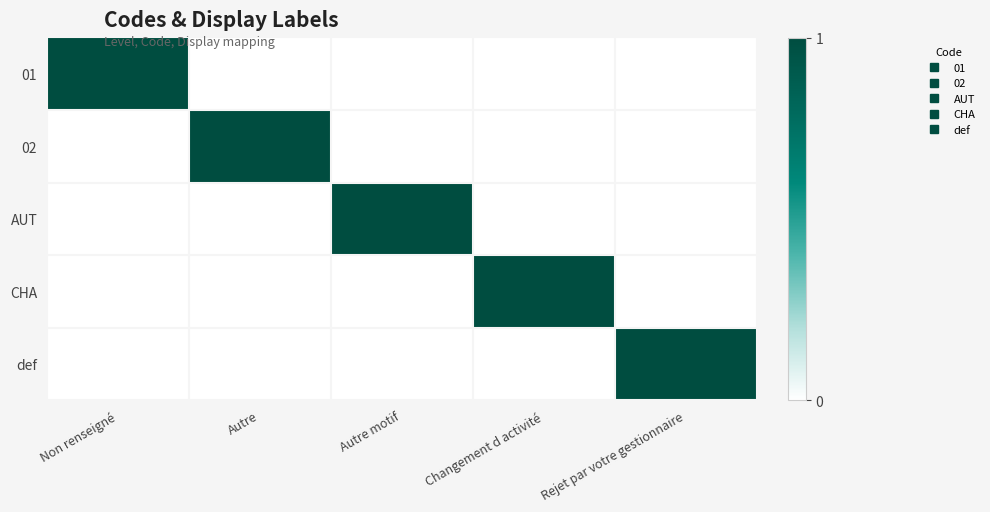

What is the greatest value displayed?

1